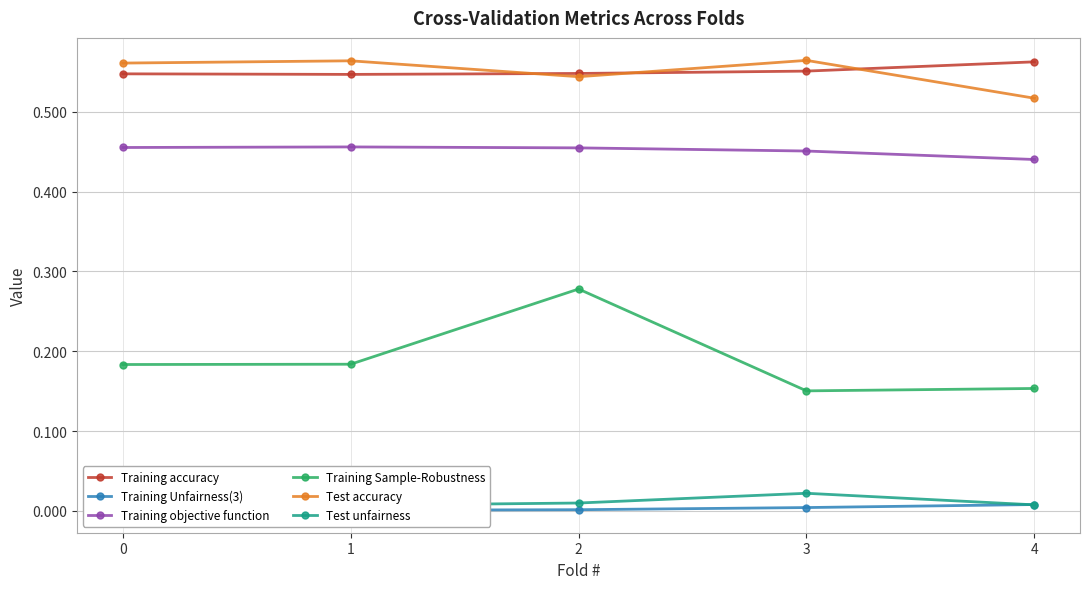

Is it true that Training accuracy equals 0.6 at 3?

True